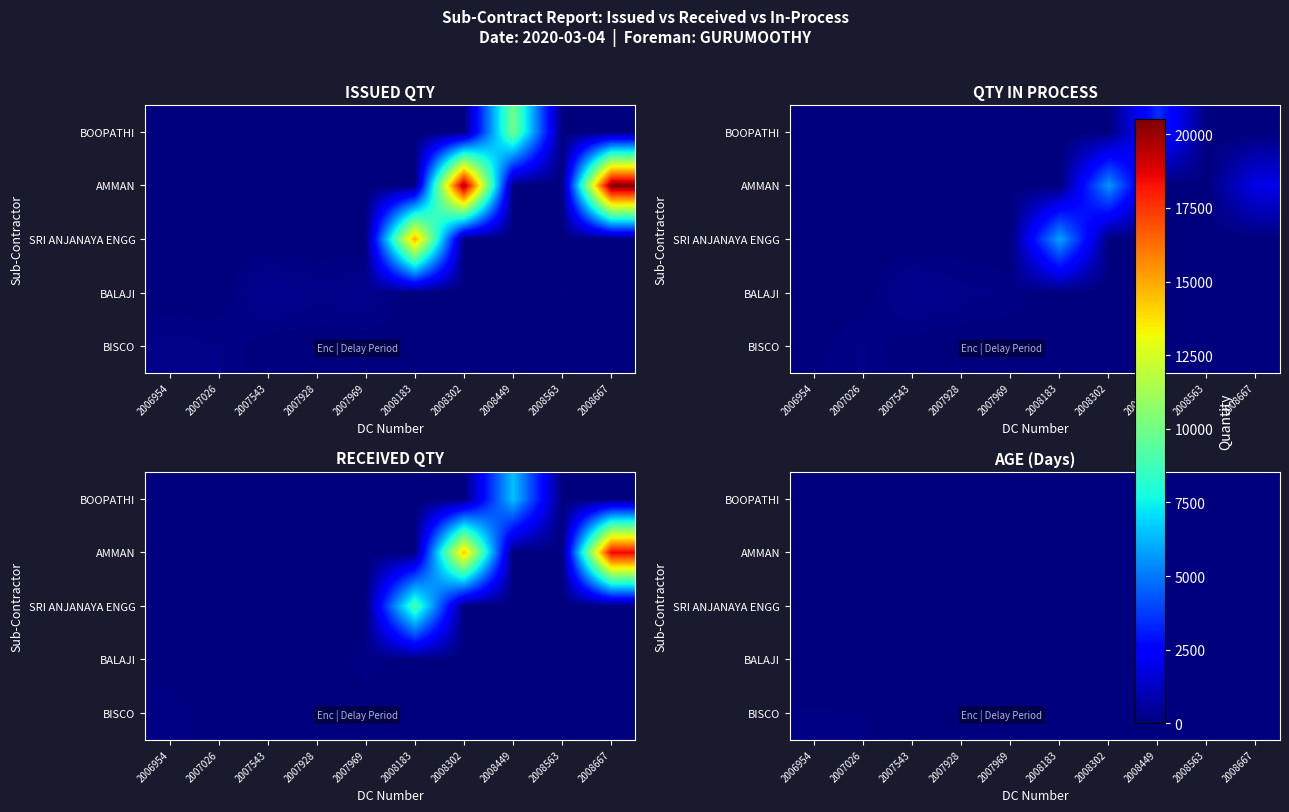

Is the value of BALAJI at 2007969 greater than the value of SRI ANJANAYA ENGG at 2006954?

Yes